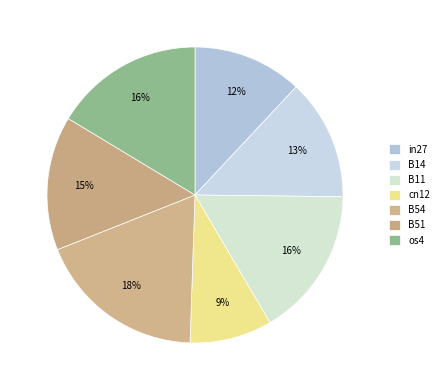

Is there a majority slice in this chart?

No